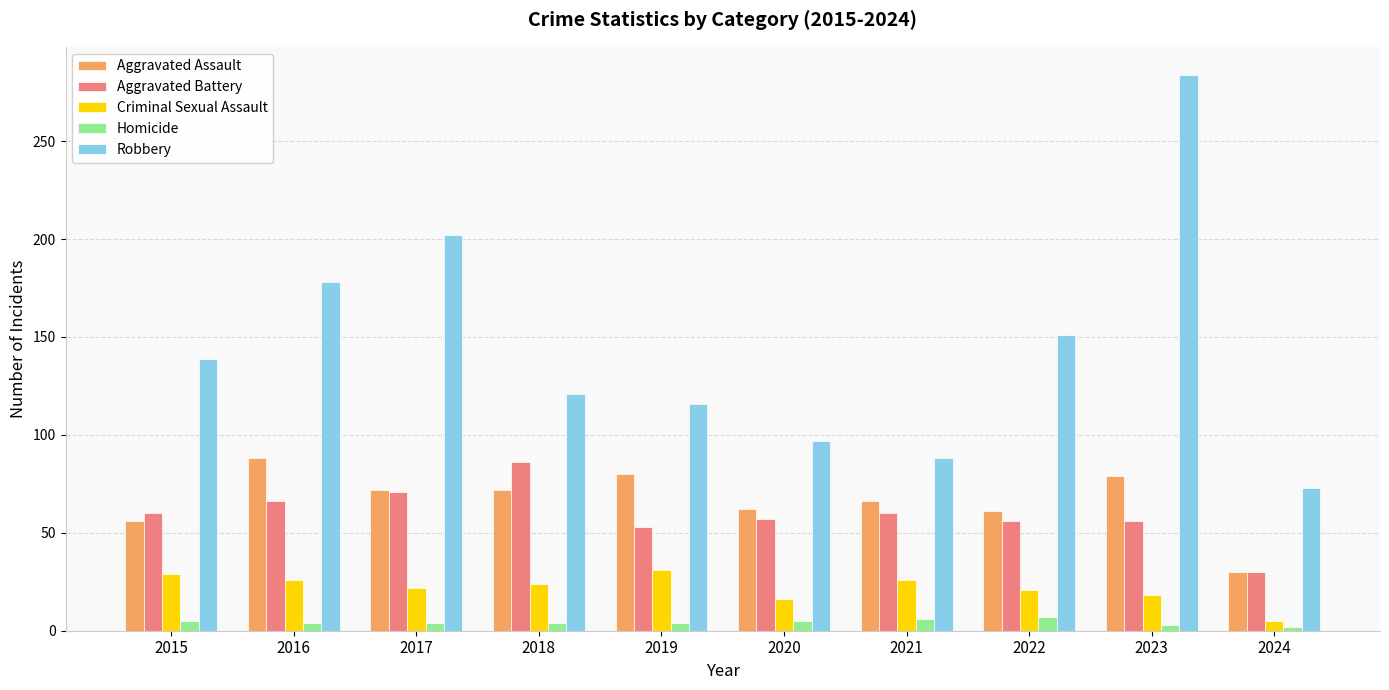

What is the spread (max minus min) of values at 2016?

174